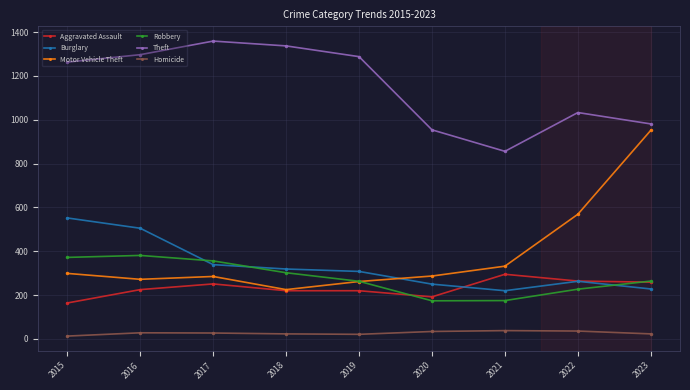

Between 2020 and 2022, which series saw the biggest shift?

Motor Vehicle Theft